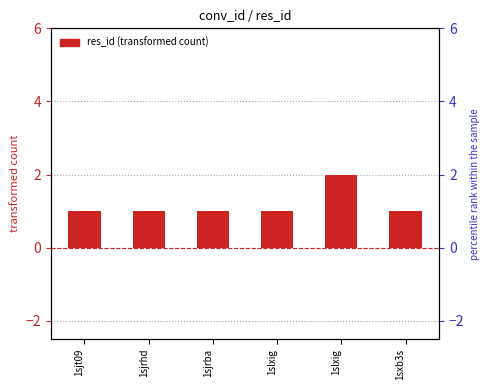

What is the change in value from 1sjrba to 1slxig?

+1